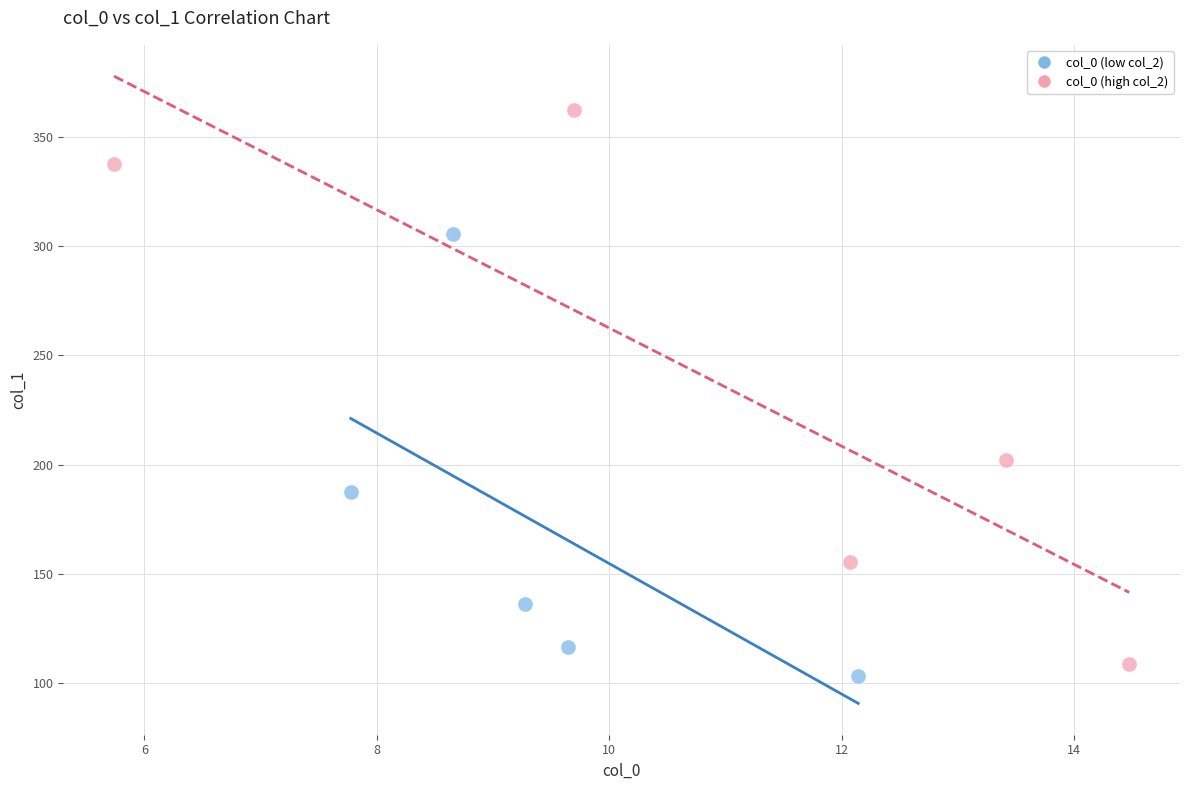

Which series contains the highest Y value?

col_0 (high col_2)